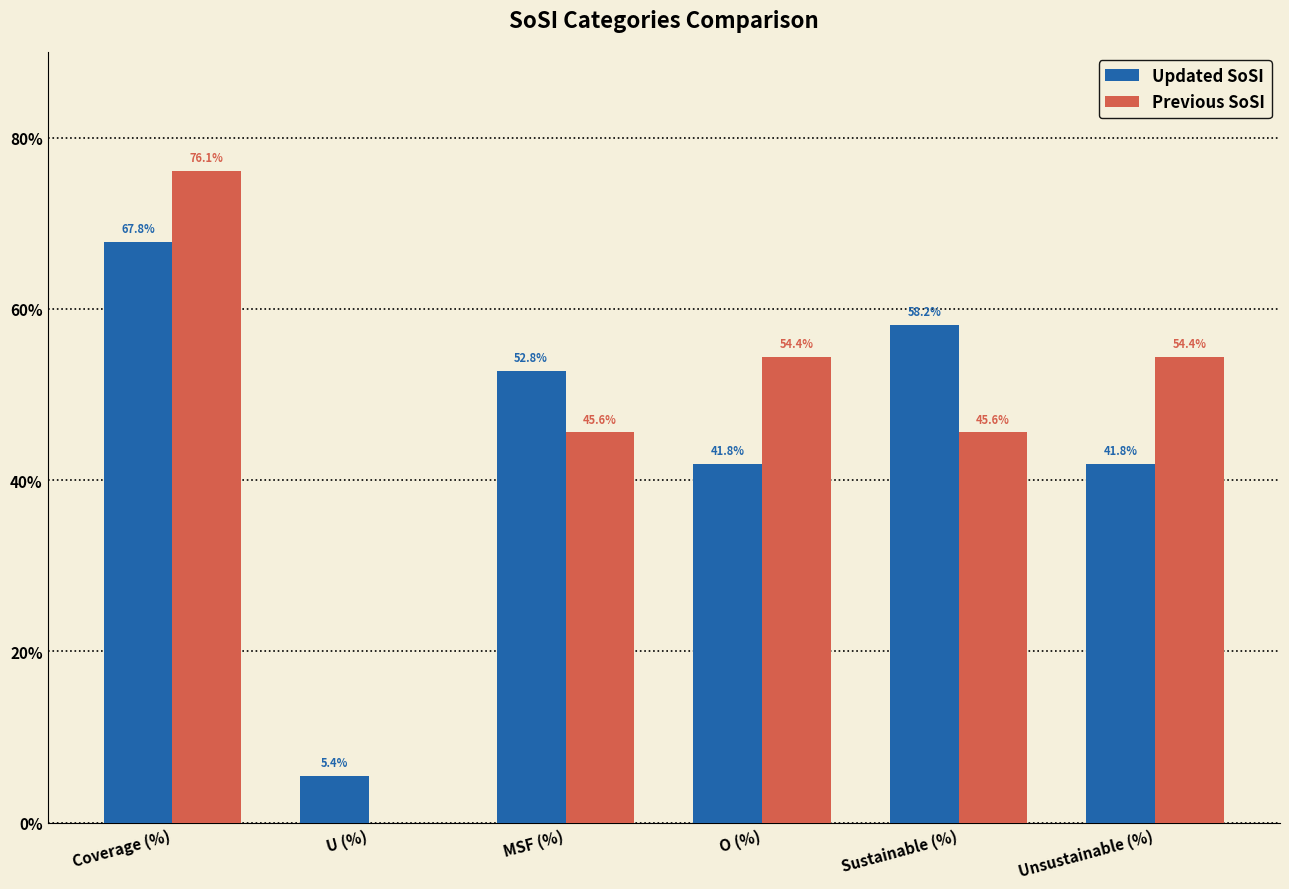

Between MSF (%) and Unsustainable (%), which series saw the biggest shift?

Updated SoSI